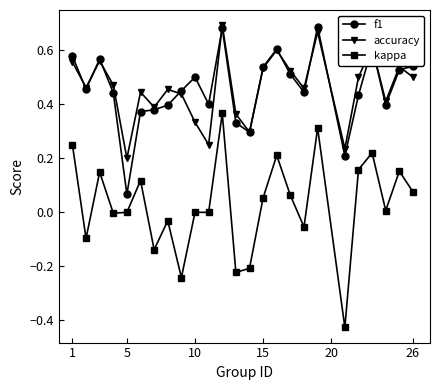

Which series has the widest spread of values?

kappa